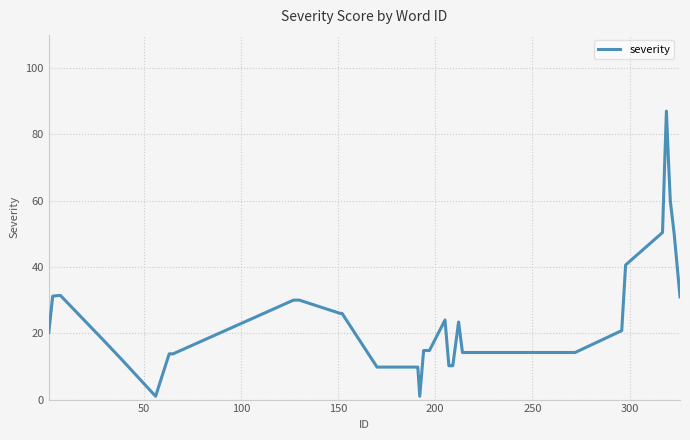

How many categories are shown in the chart?

40